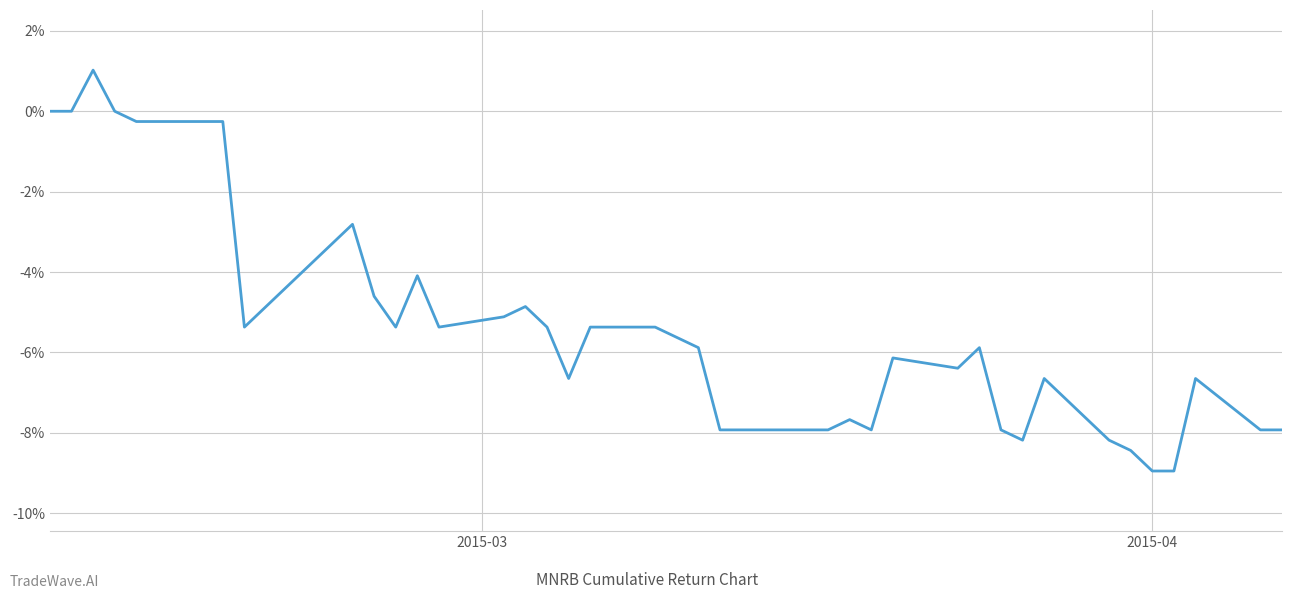

What is the minimum value shown in the chart?

-9.0